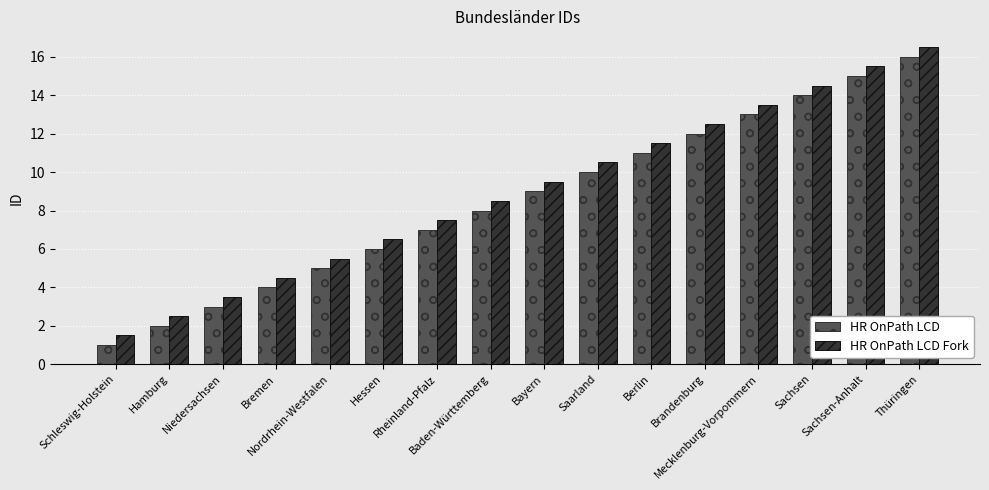

What is the maximum value for HR OnPath LCD?

16.0